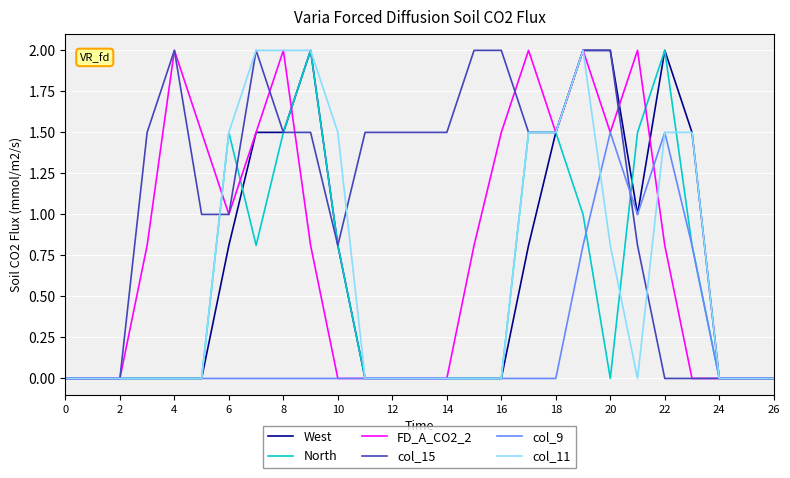

What is the greatest value displayed?

2.0